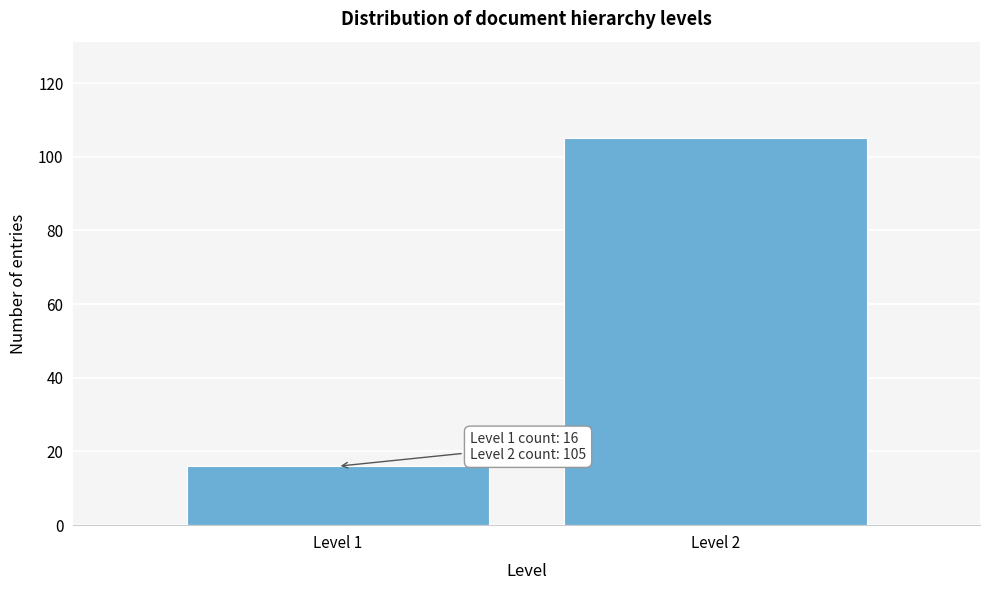

Reading left to right, extract all data points from this chart.

Level 1=16	Level 2=105